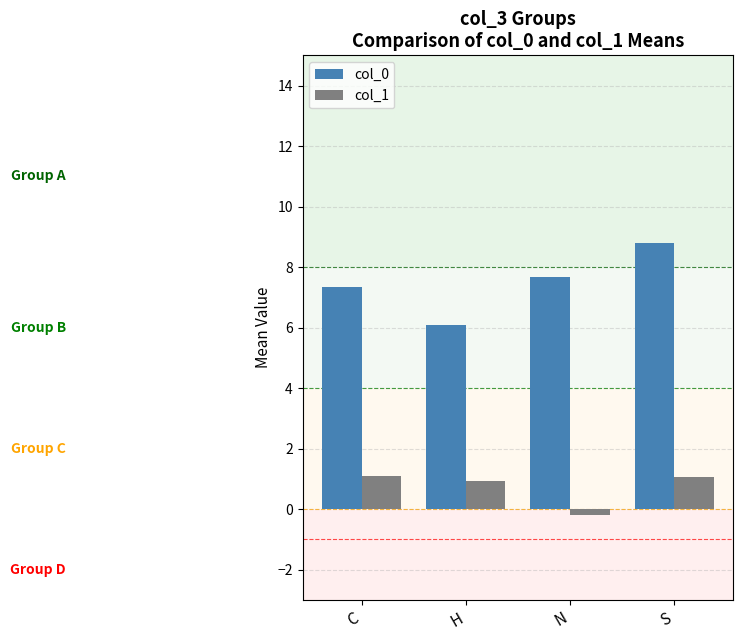

What position from the left is H?

2